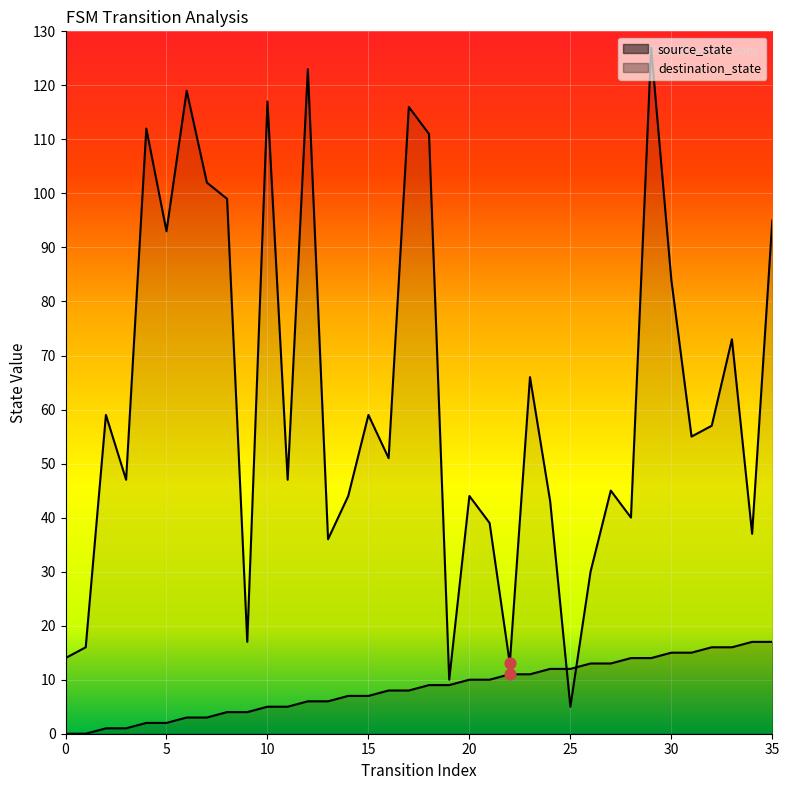

Which series reaches the minimum Y coordinate?

source_state